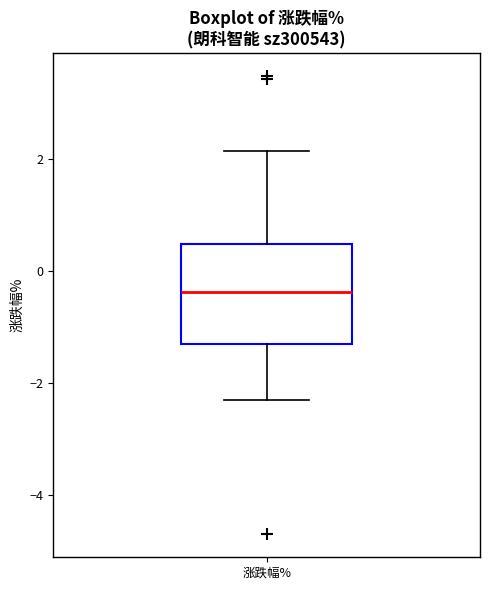

Where does the median line of the box for 涨跌幅% sit on the y-axis? The values are not printed on the chart, so give them approximately, as read against the axis.

-0.4